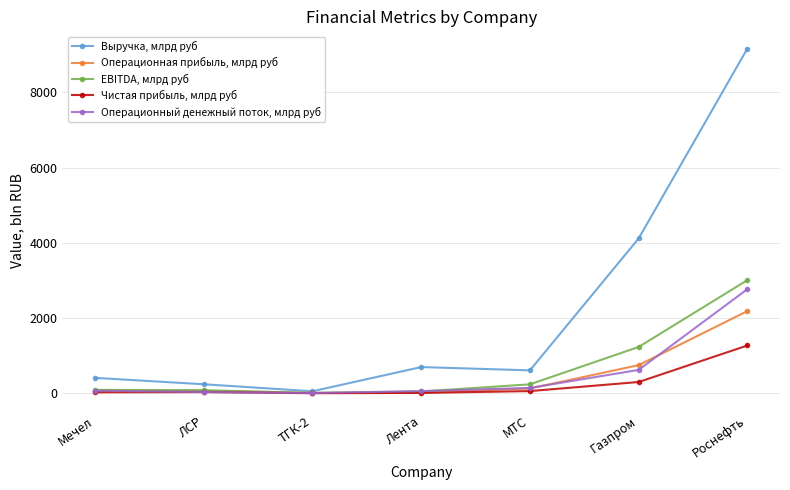

Which series changed the most between ЛСР and ТГК-2?

Выручка, млрд руб